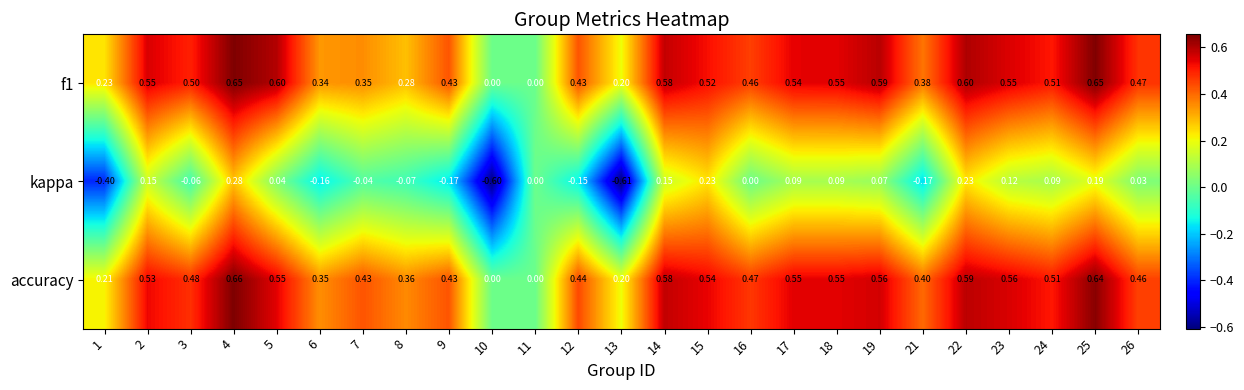

Which series has the largest total across all categories?

accuracy